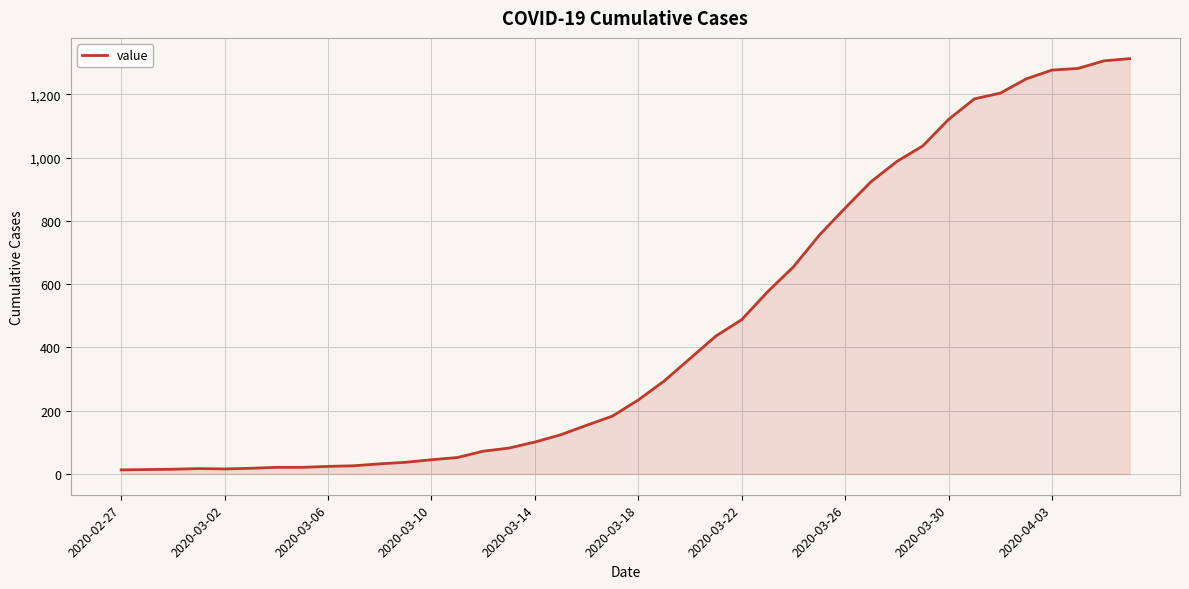

What is the greatest value displayed?

1313